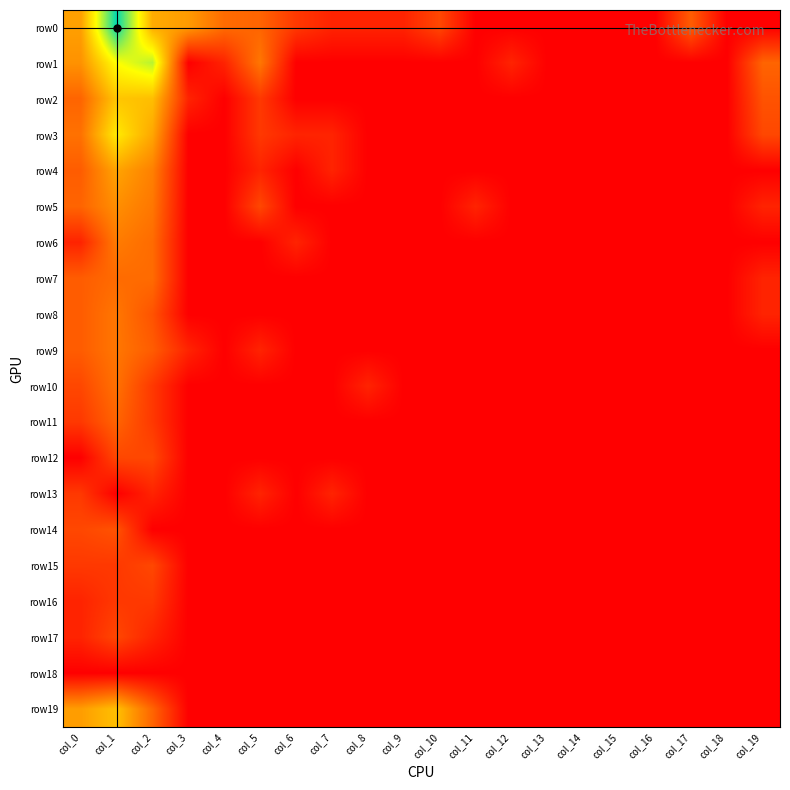

How many categories are shown in the chart?

20